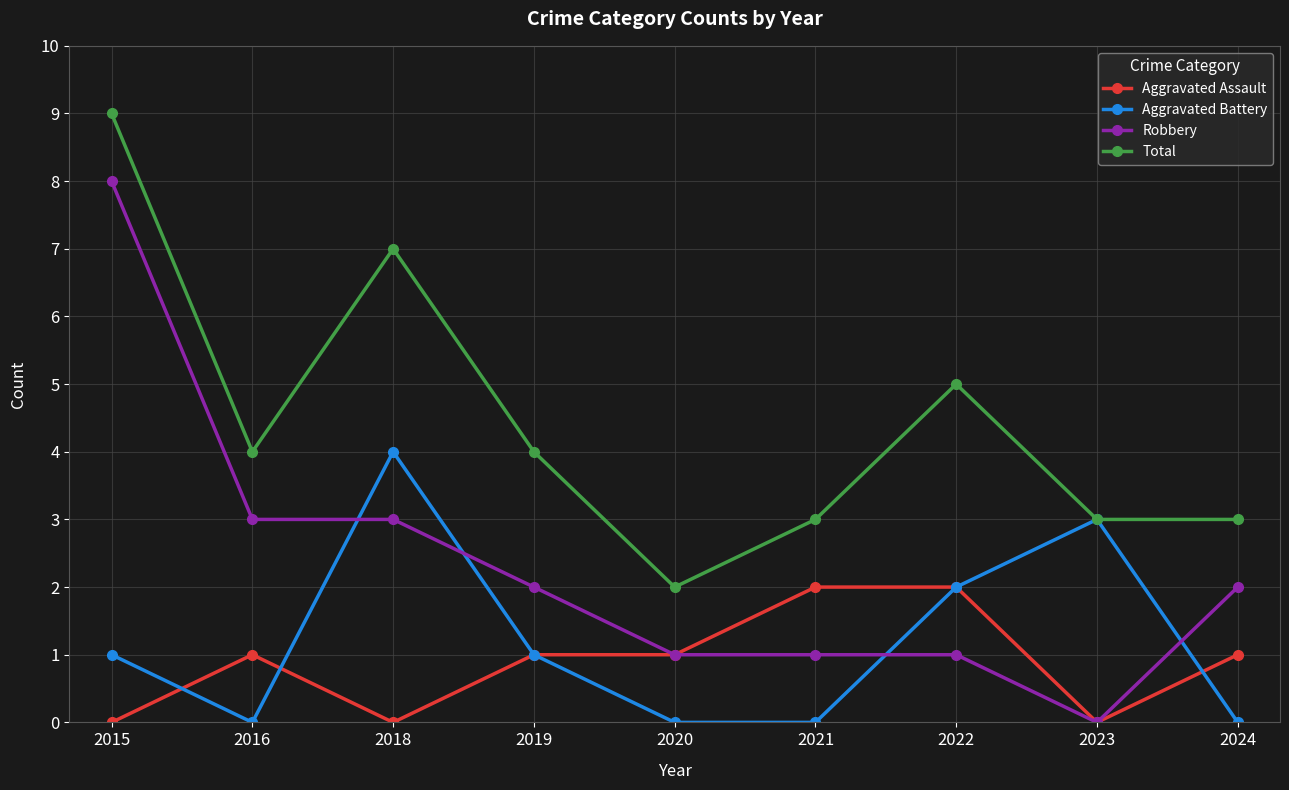

How many series are shown in this chart?

4